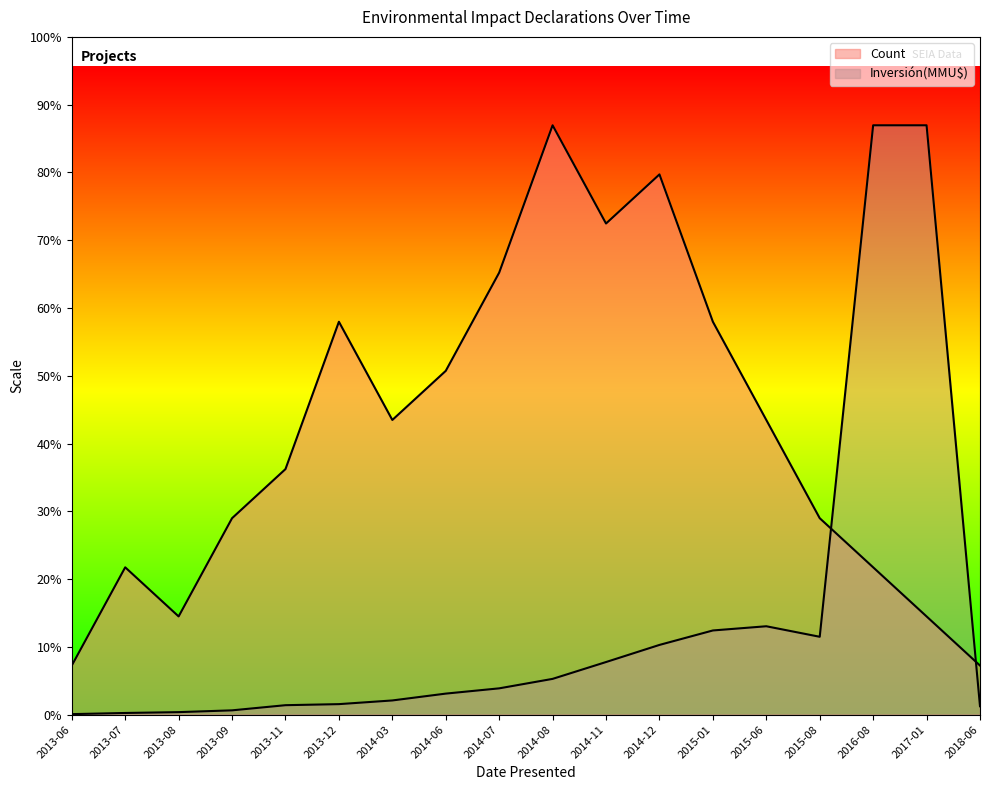

Does the chart display data point markers on the line(s)?

No